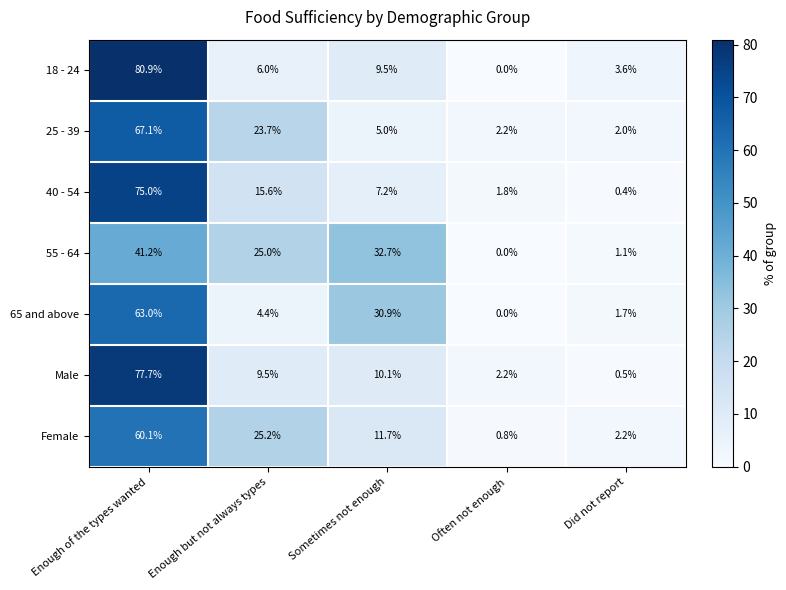

The value of 25 - 39 at Often not enough is 3.9. True or false?

False